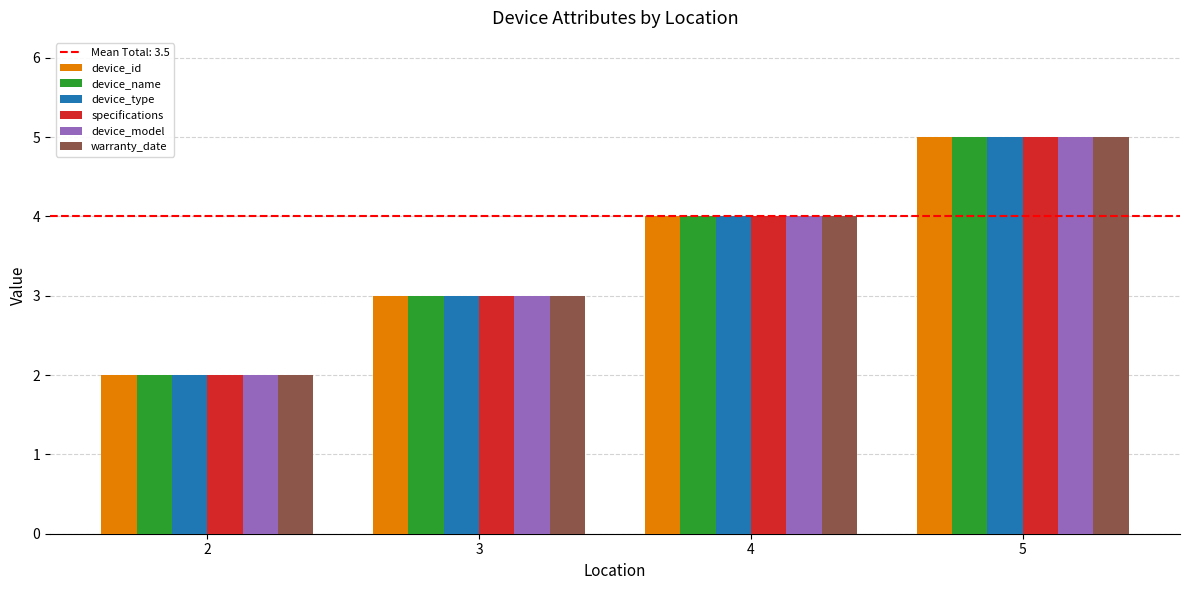

How many data points does each series have?

4